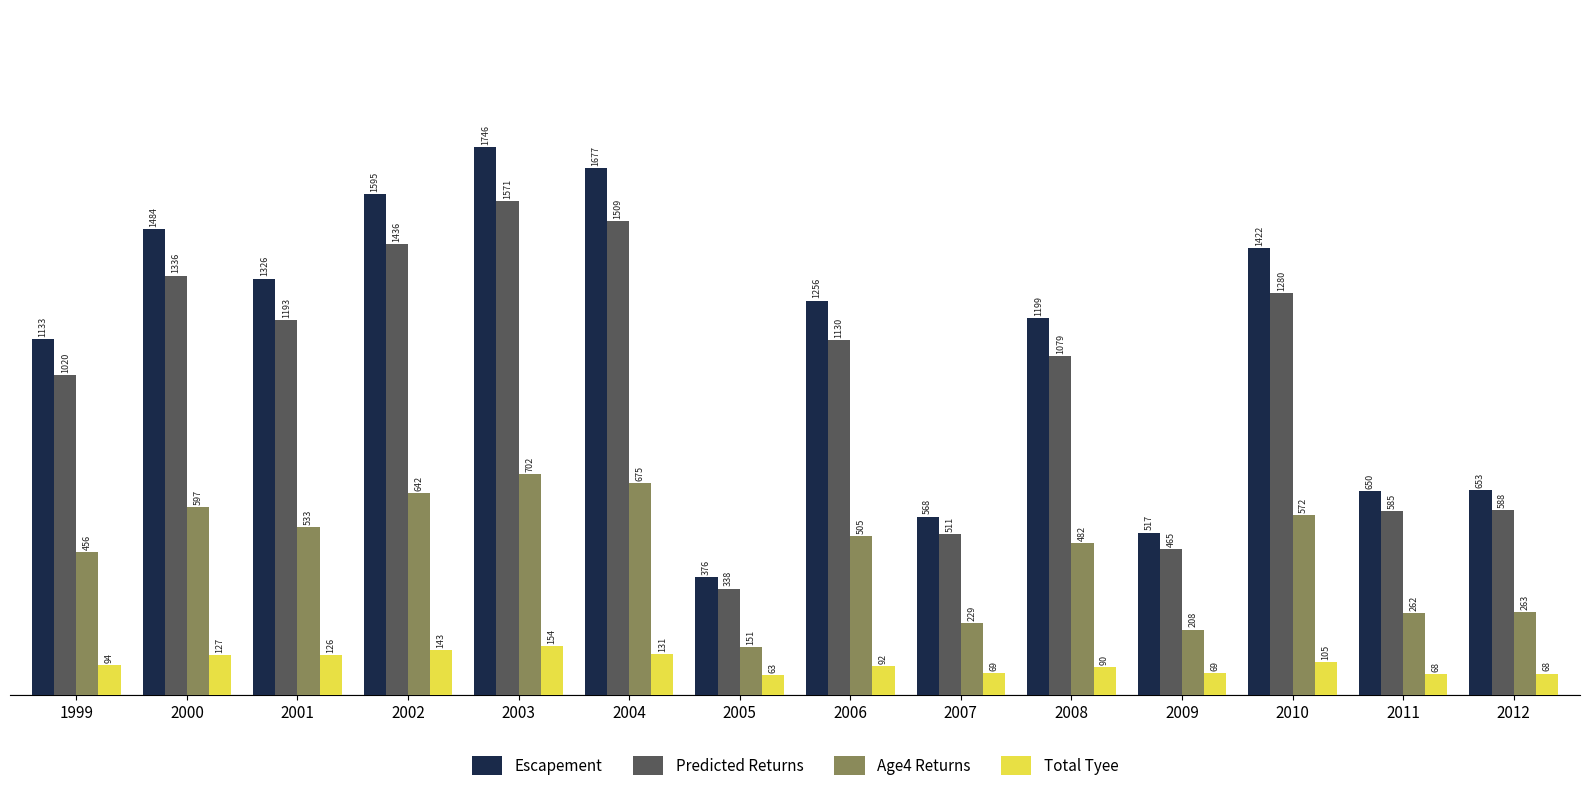

What is the value of the Age4 Returns bar at the 4th from the left?

641.7